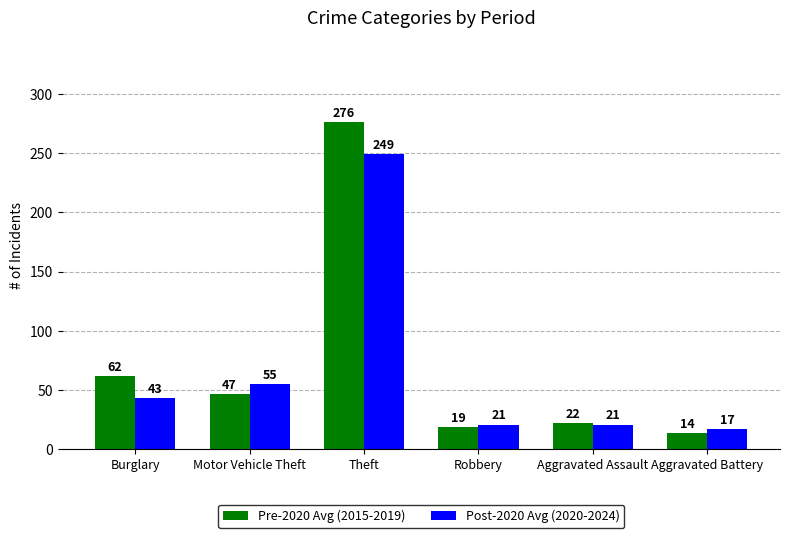

Is the value of Pre-2020 Avg (2015-2019) at Burglary greater than the value of Post-2020 Avg (2020-2024) at Theft?

No